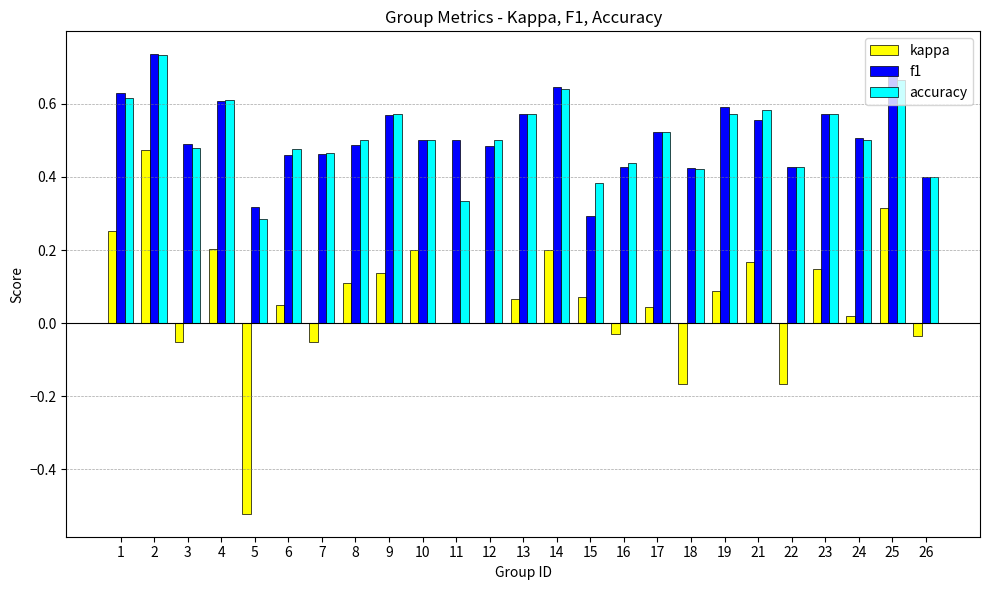

True or false: f1 has a value of 0.5 at 11.

True